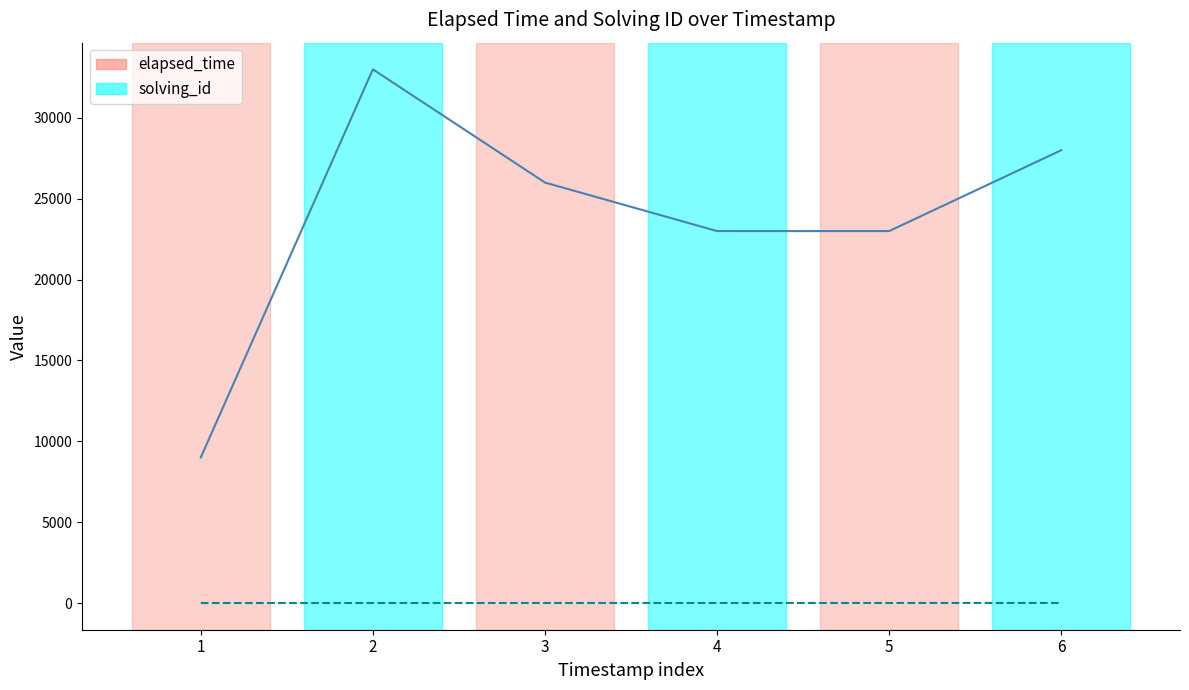

At which label is elapsed_time closest to 21000?

4